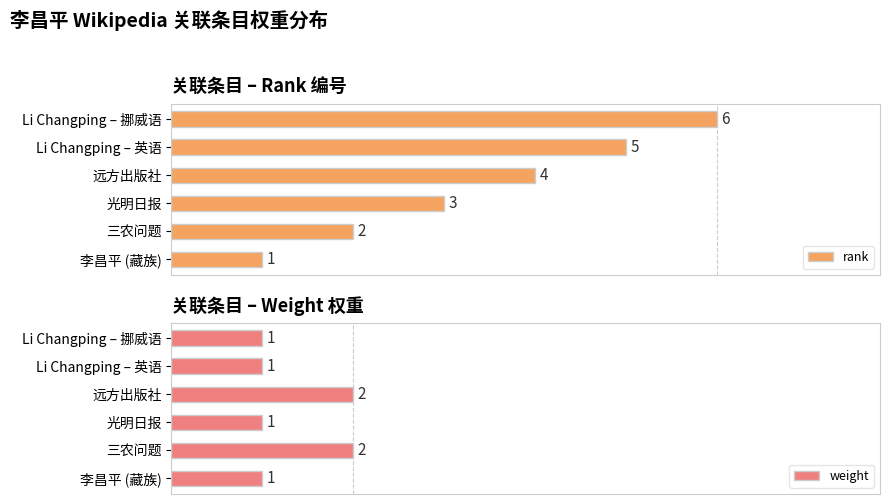

What is the maximum value shown in the chart?

6